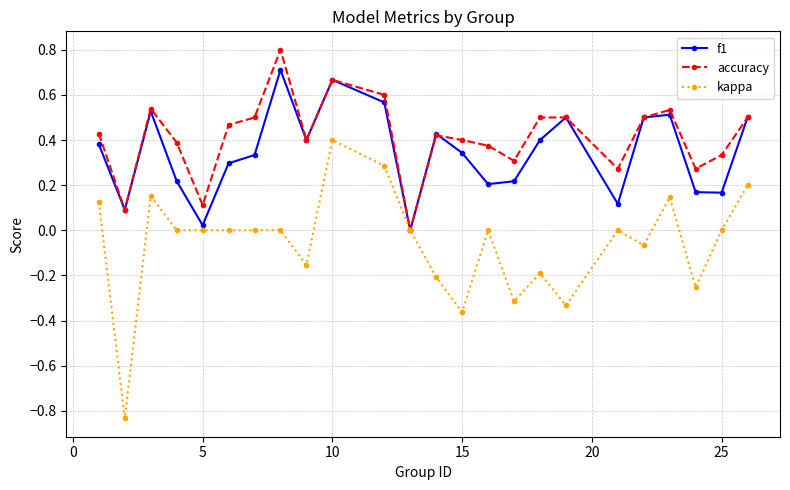

How many interior local valleys does the f1 series have?

7